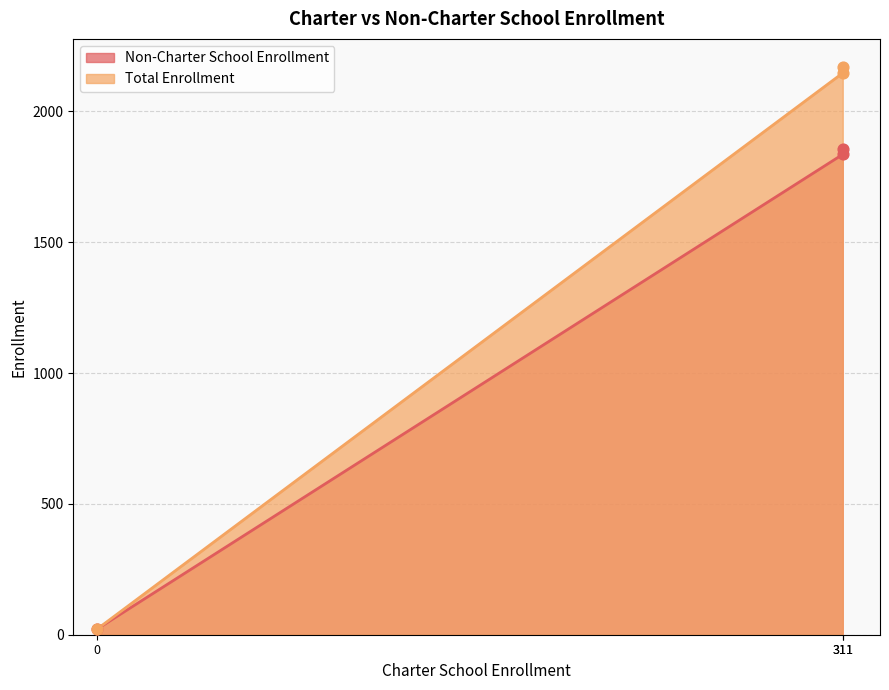

What are all the series names shown in the legend?

Non-Charter School Enrollment, Total Enrollment